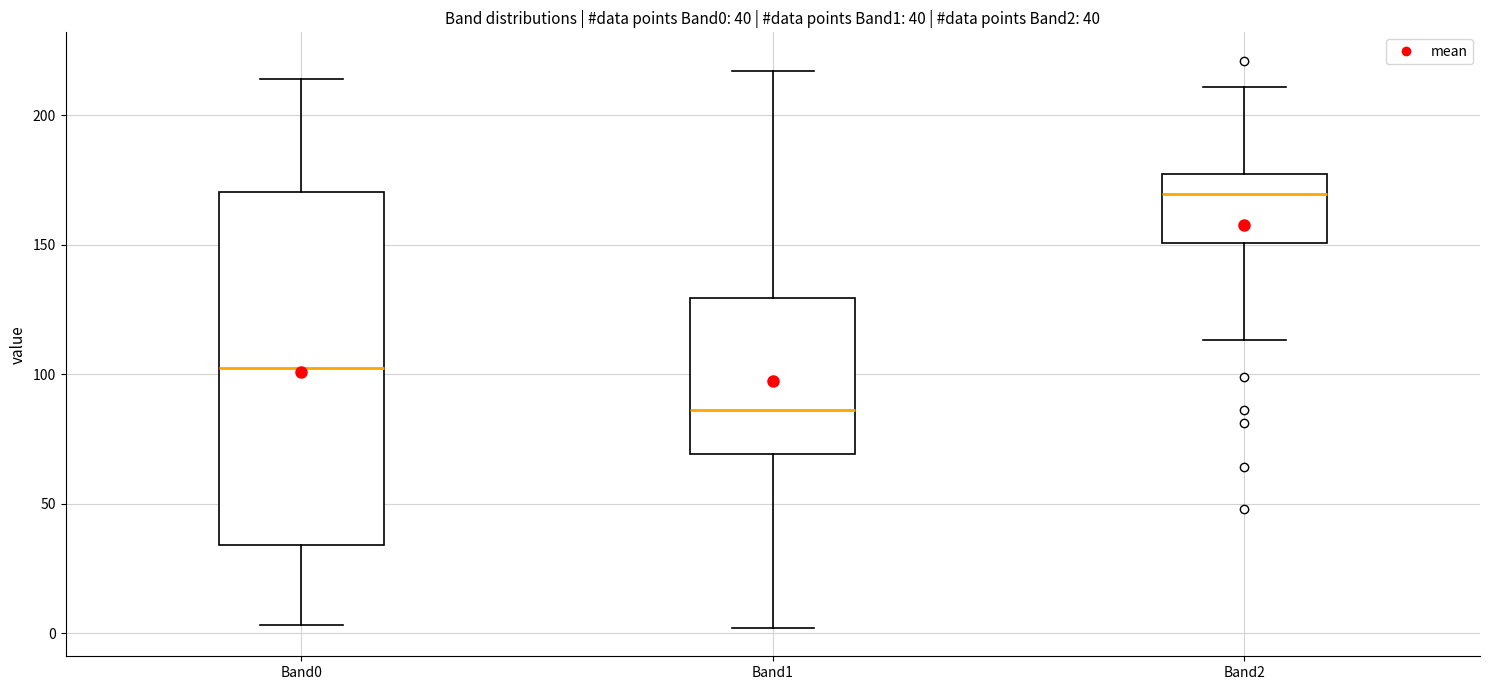

Comparing the boxes themselves (not the whiskers), which one is the tallest?

Band0